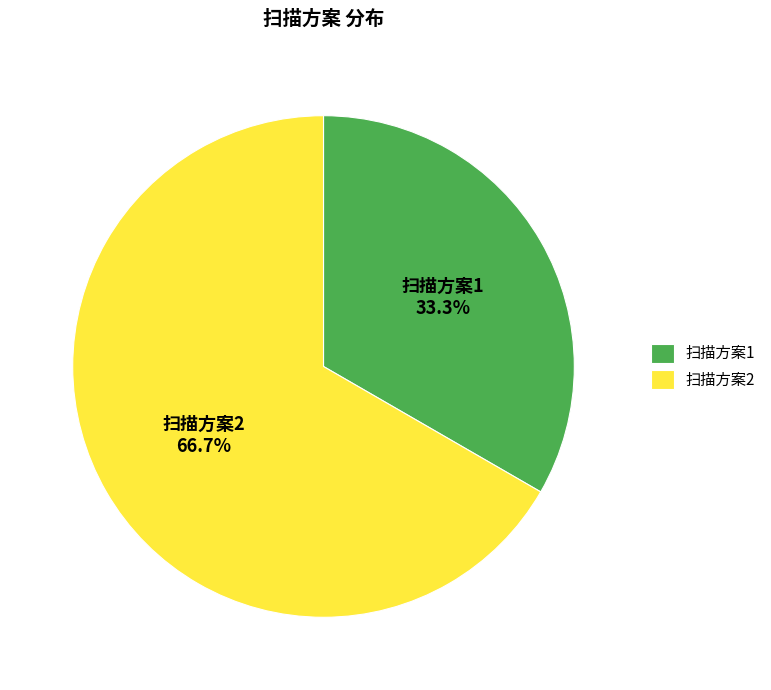

To the nearest percent, what percentage of the pie is 扫描方案2?

67%